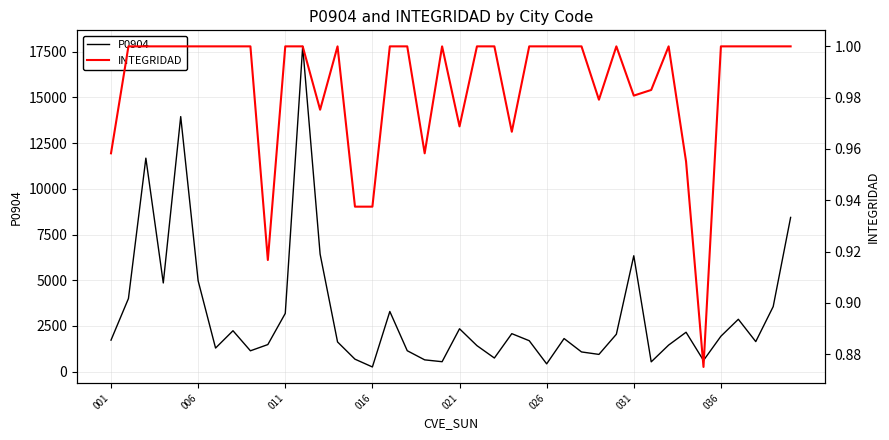

True or false: P0904 and INTEGRIDAD cross at least once.

False